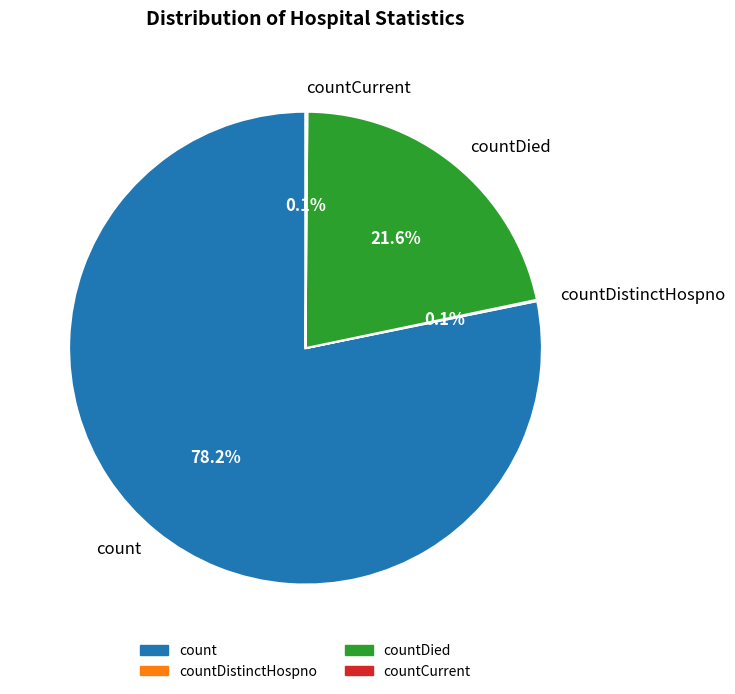

Which slice is the largest?

count